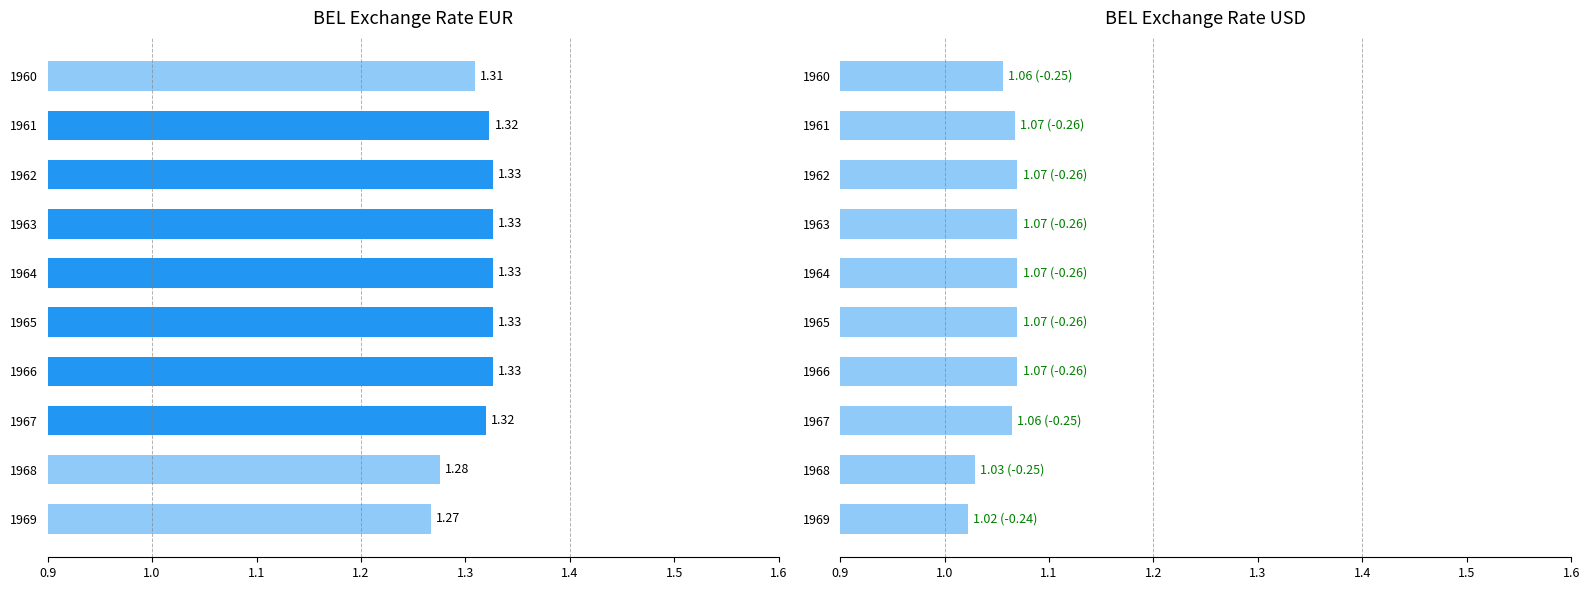

List the series in order of their overall mean, highest first.

exr_eur, exr_usd